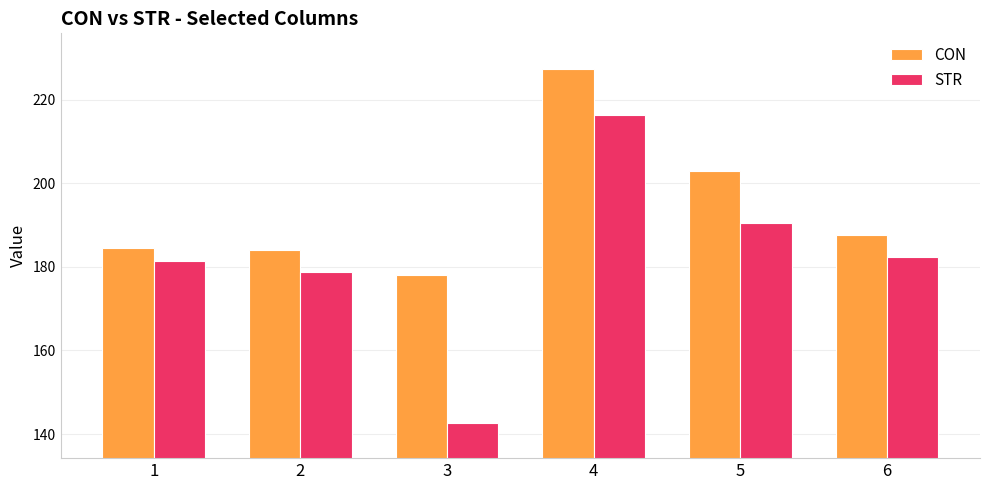

What is the maximum value for CON?

227.5